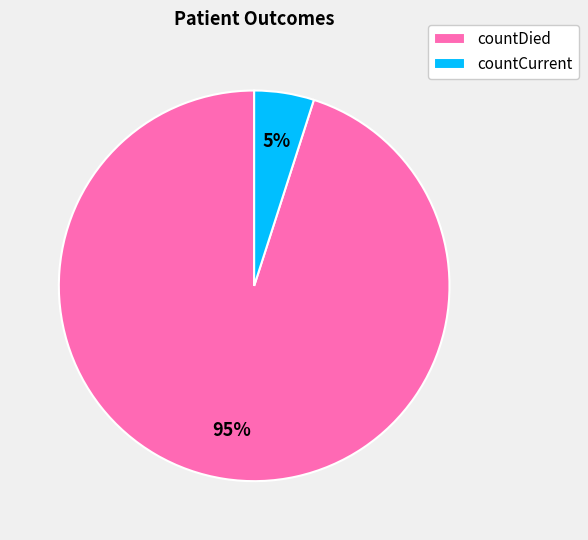

Count the number of slices in the pie.

2